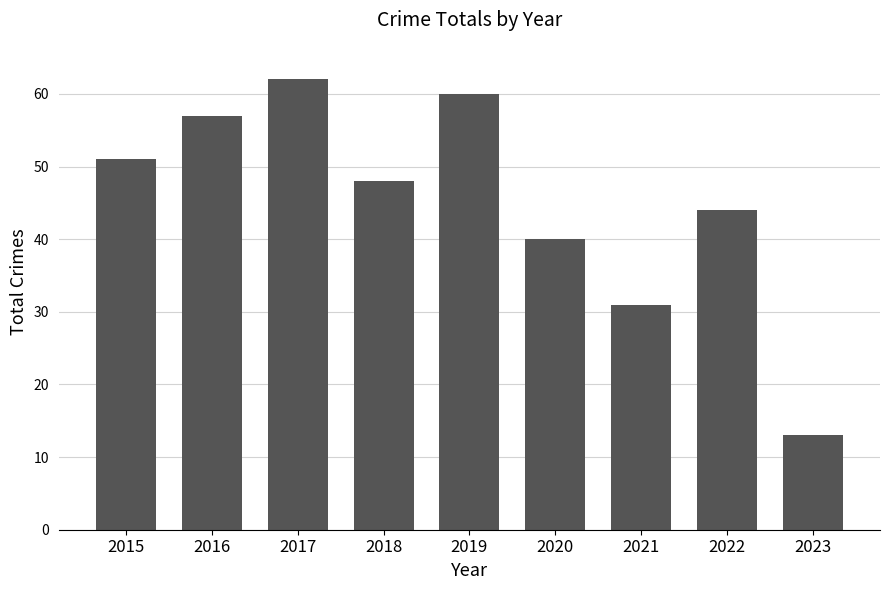

Are the bars horizontal?

No